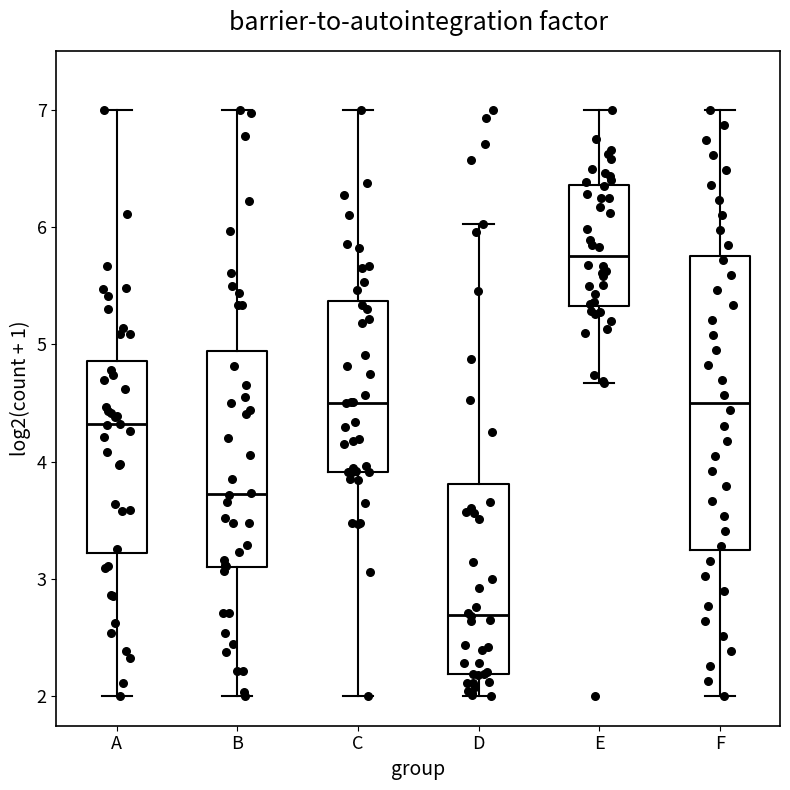

Which box is the tallest, from its lower edge to its upper edge?

F